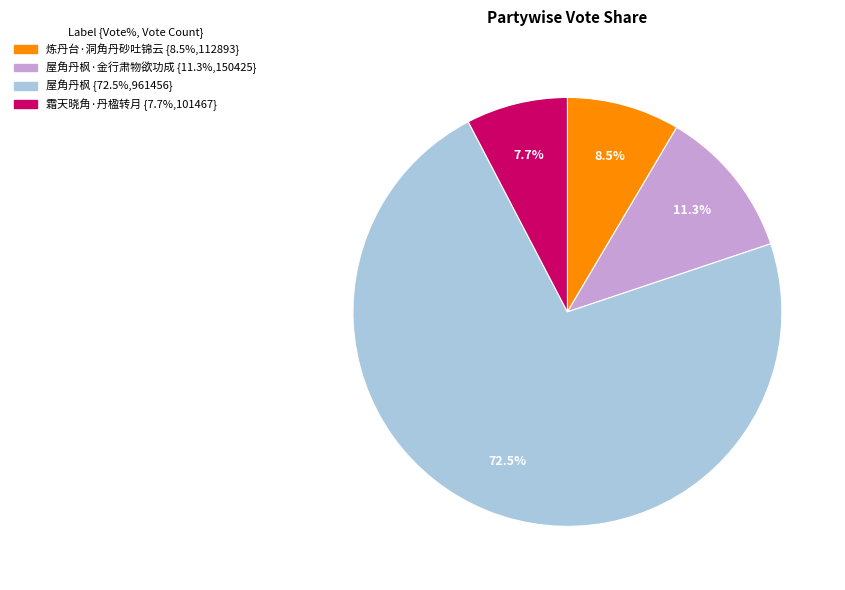

Is there a majority slice in this chart?

Yes